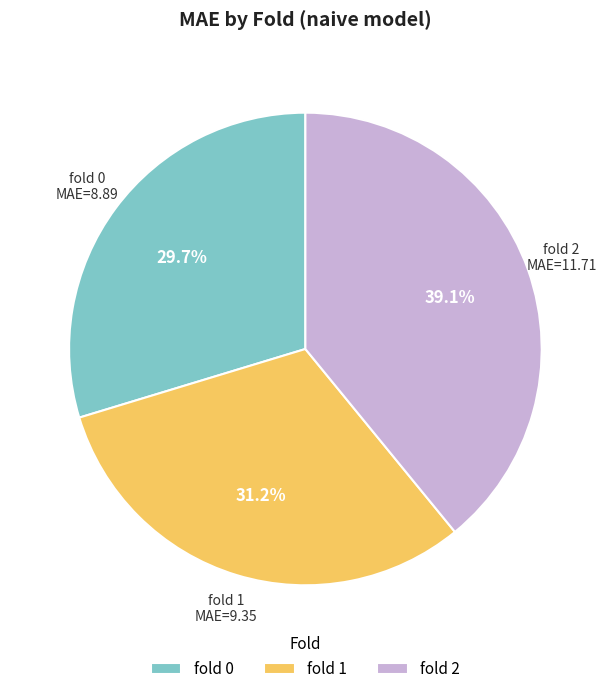

Does any single category account for the majority?

No